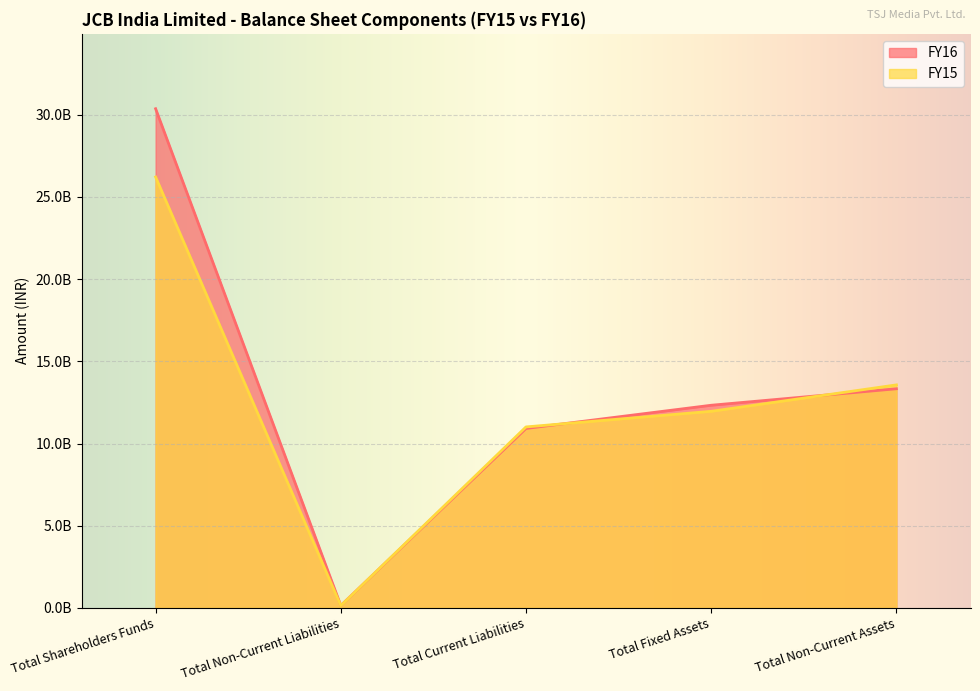

True or false: FY15 has more than 2 interior local peaks.

False